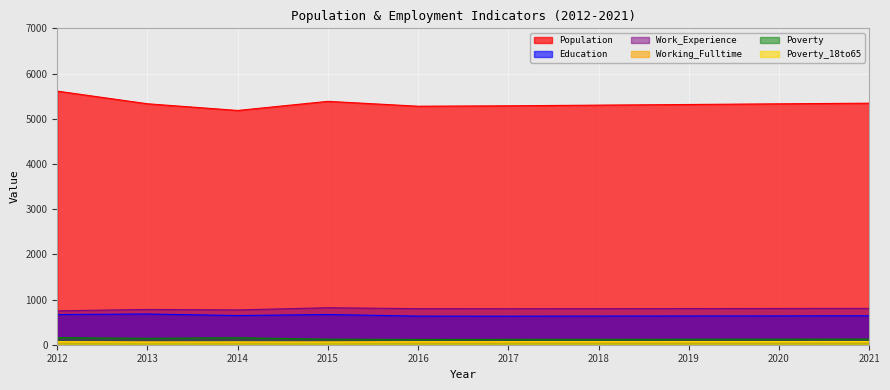

What is the maximum value shown in the chart?

5611